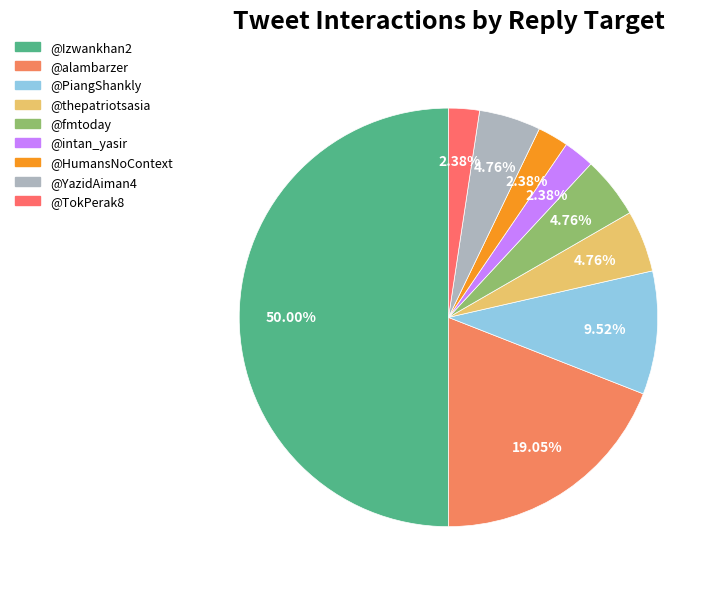

Count the number of slices in the pie.

9